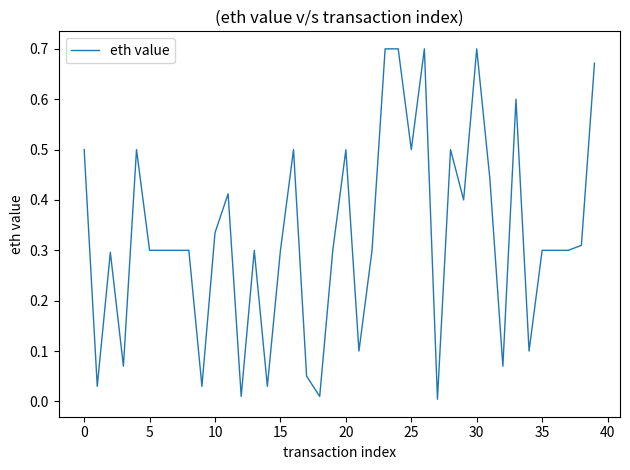

What is the label of the 17th point from the right?

23